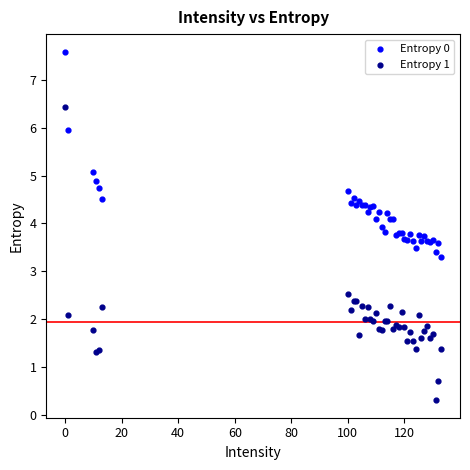

What is the X range (max minus min) for the scatter plot?

133.0